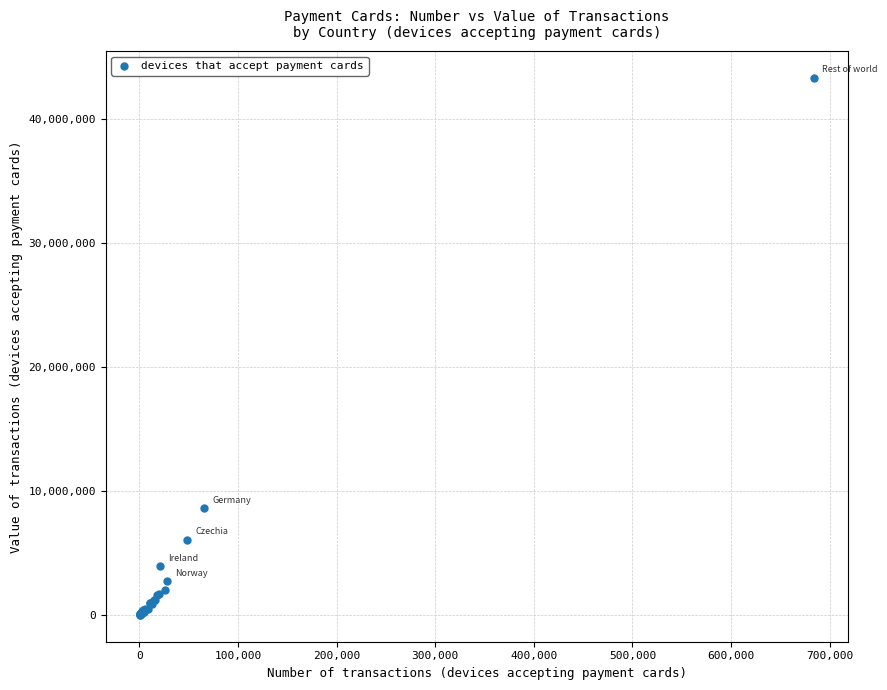

What Y value in the scatter plot is closest to 21663181?

8616729.0